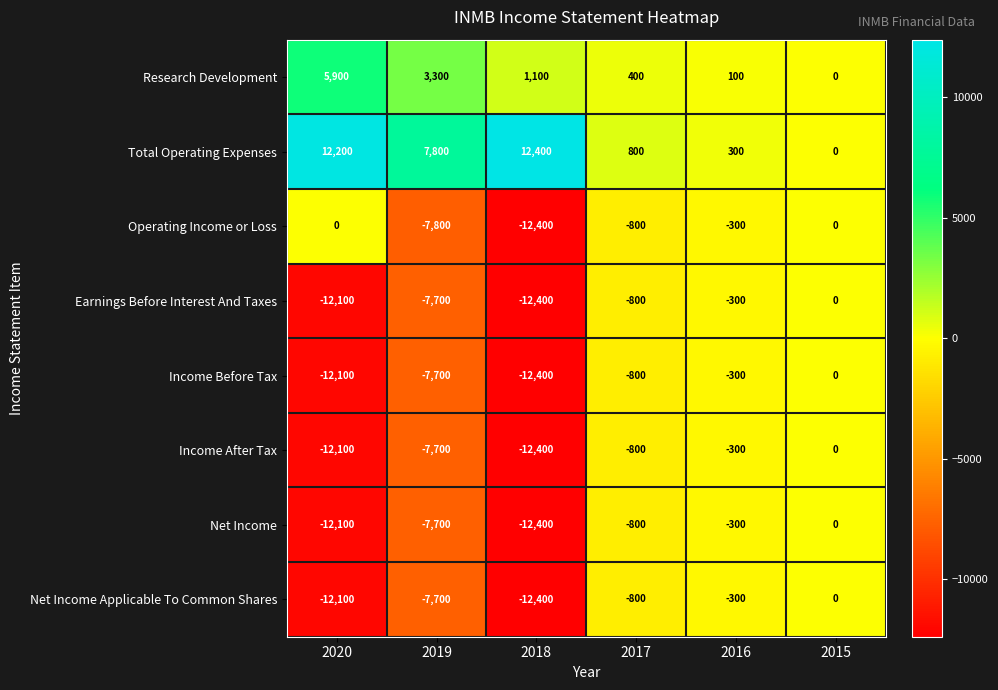

List the labels in order of Income Before Tax value, largest first.

2015, 2016, 2017, 2019, 2020, 2018